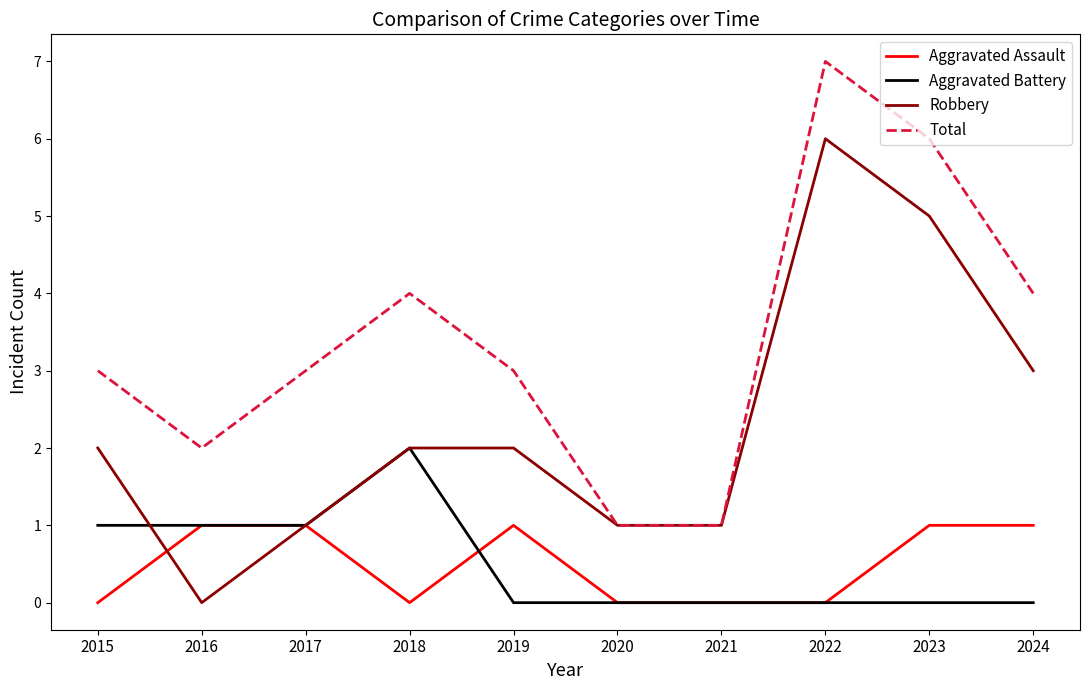

Between 2015 and 2020, which series saw the biggest shift?

Total